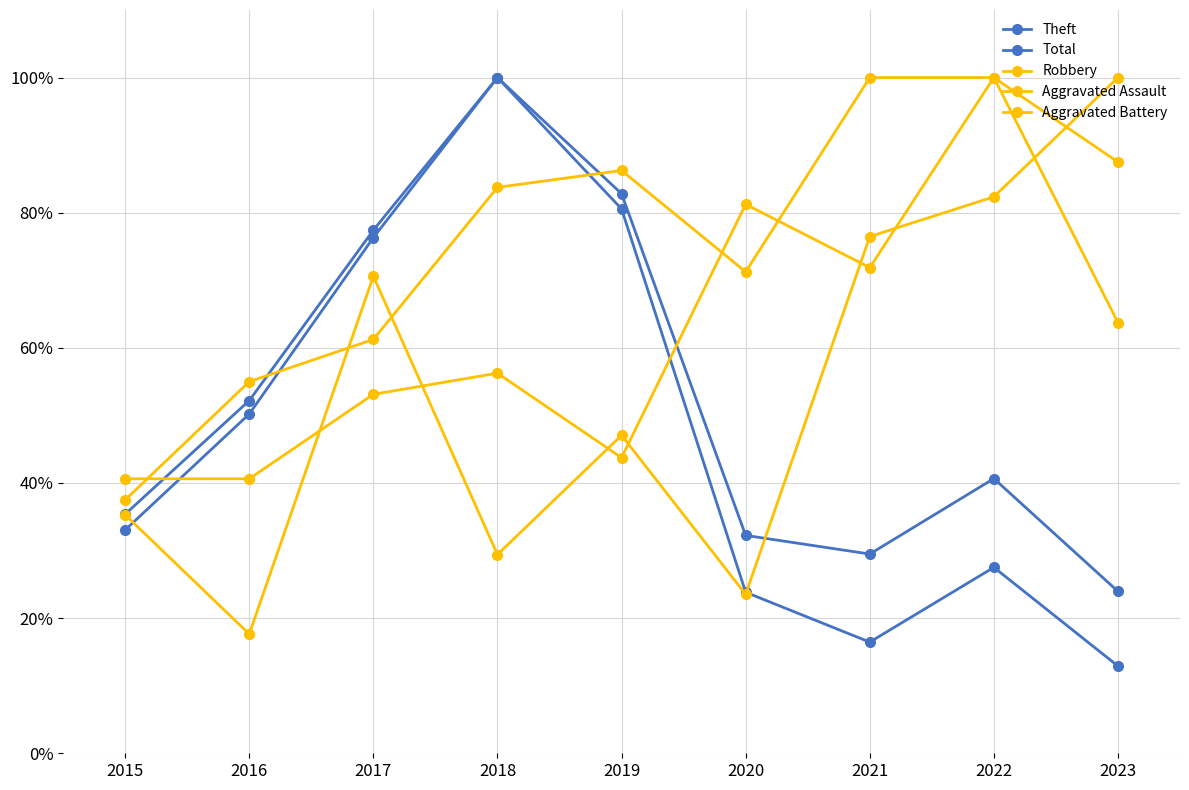

Where does the Total series first go above 40?

2016